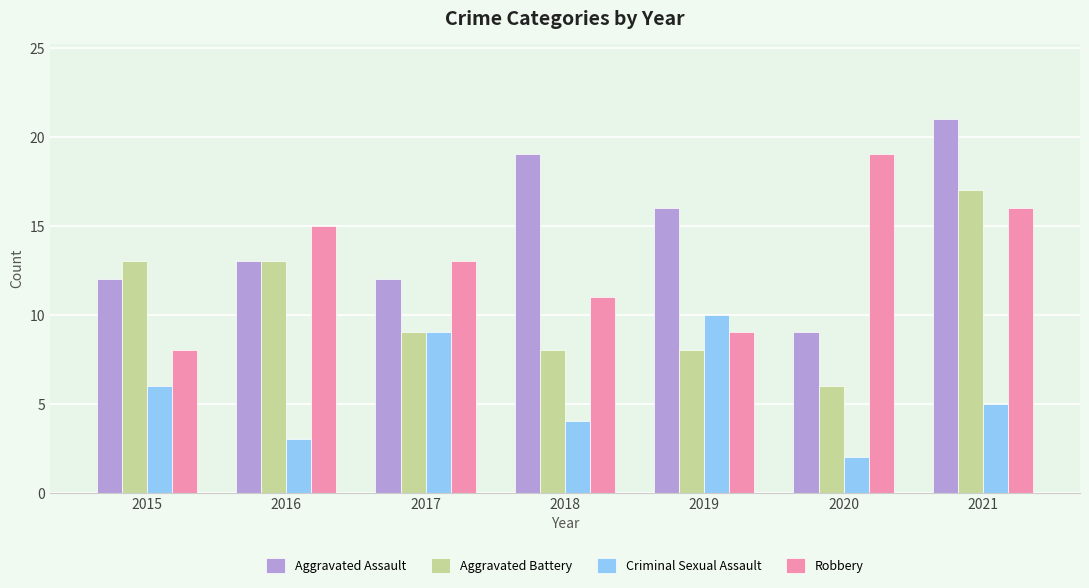

The value of Criminal Sexual Assault at 2017 is 9. True or false?

True